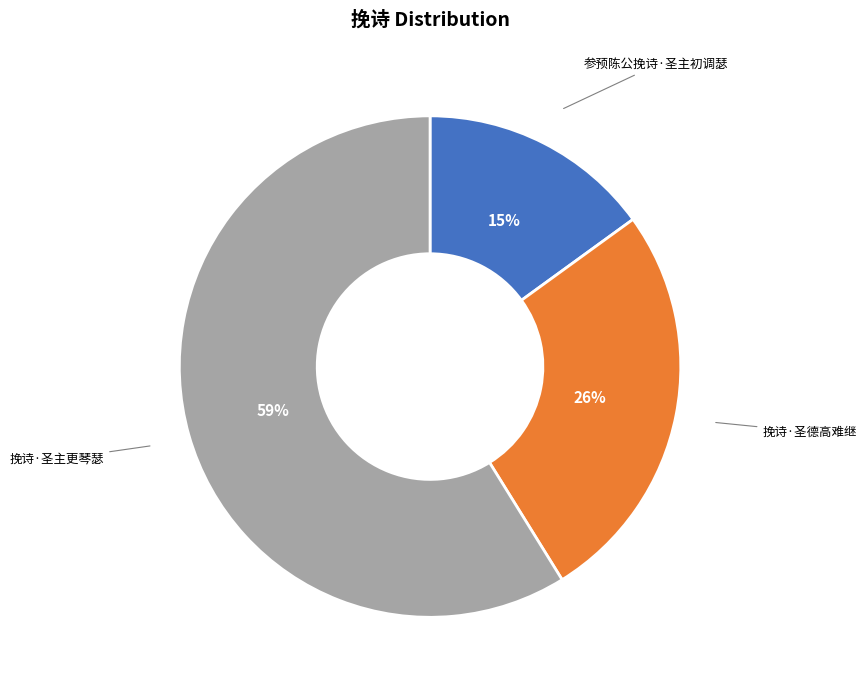

Which has a higher value, 挽诗·圣德高难继 or 挽诗·圣主更琴瑟?

挽诗·圣主更琴瑟